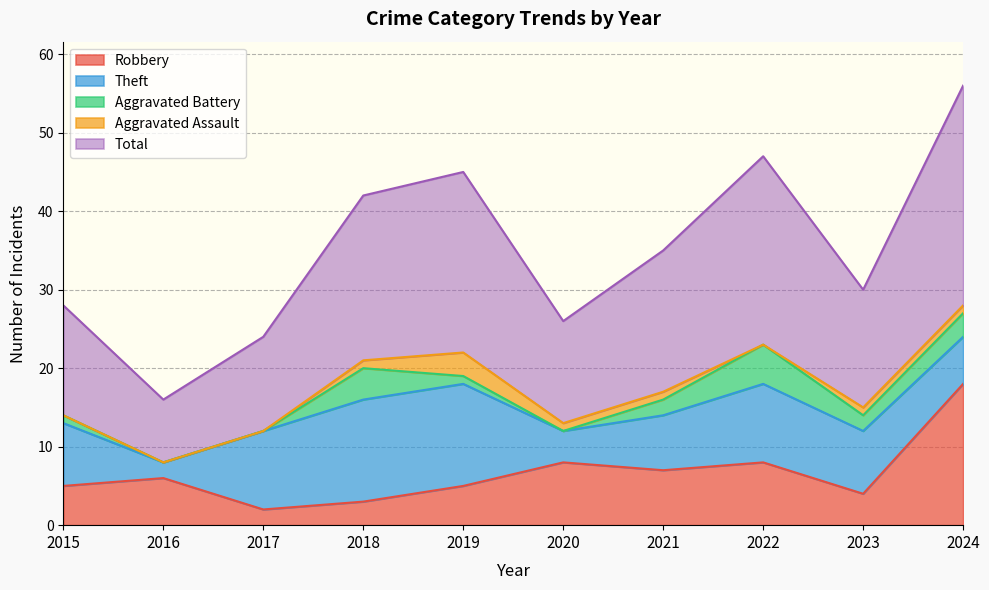

Which series has the largest total across all categories?

Total